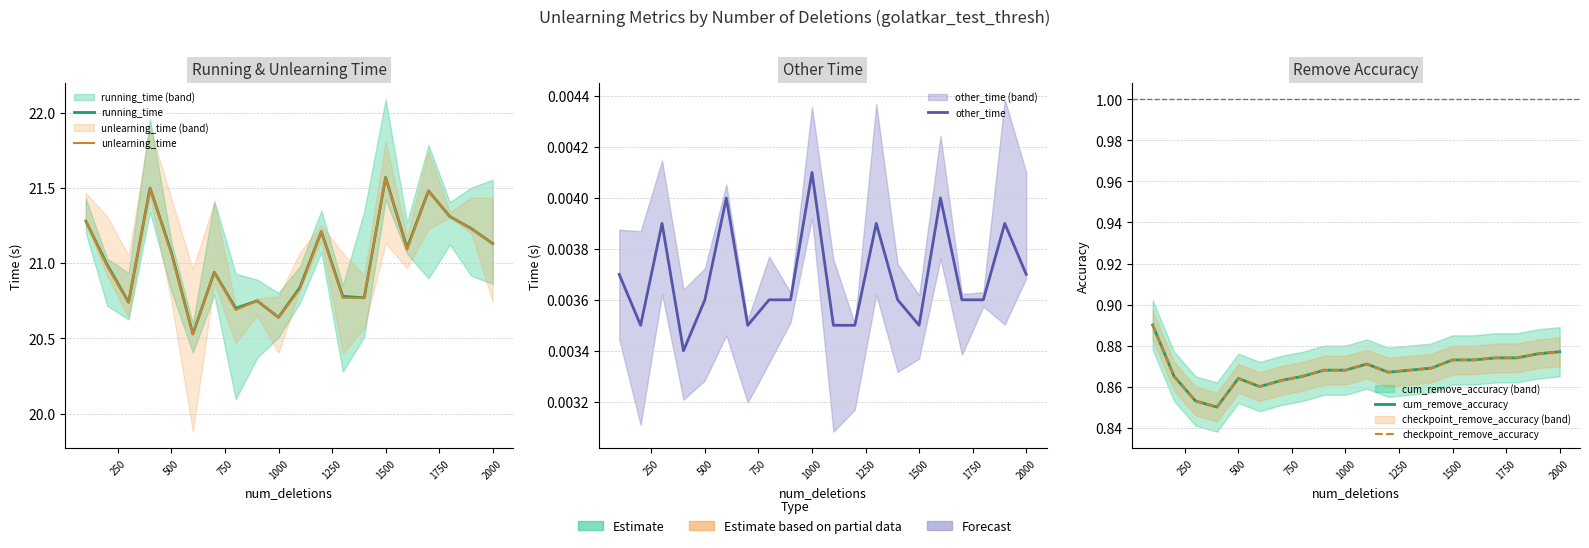

Does the chart have visible grid lines?

Yes